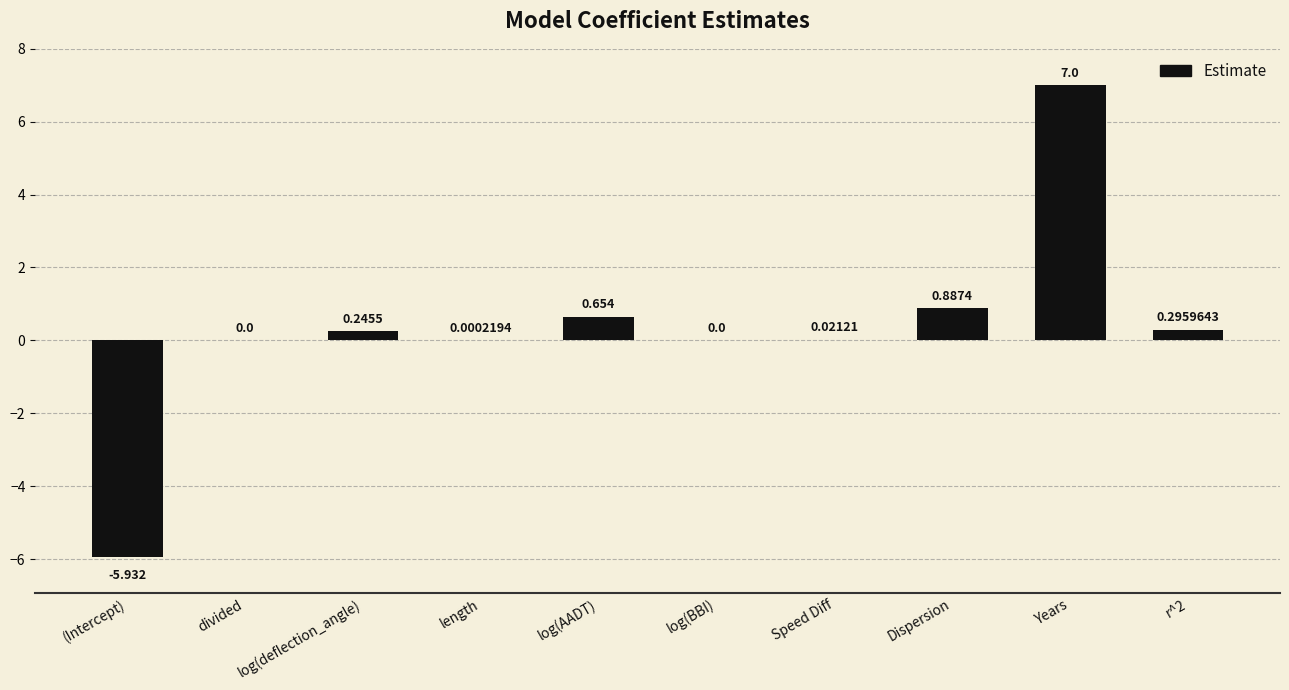

Are the bars horizontal?

No